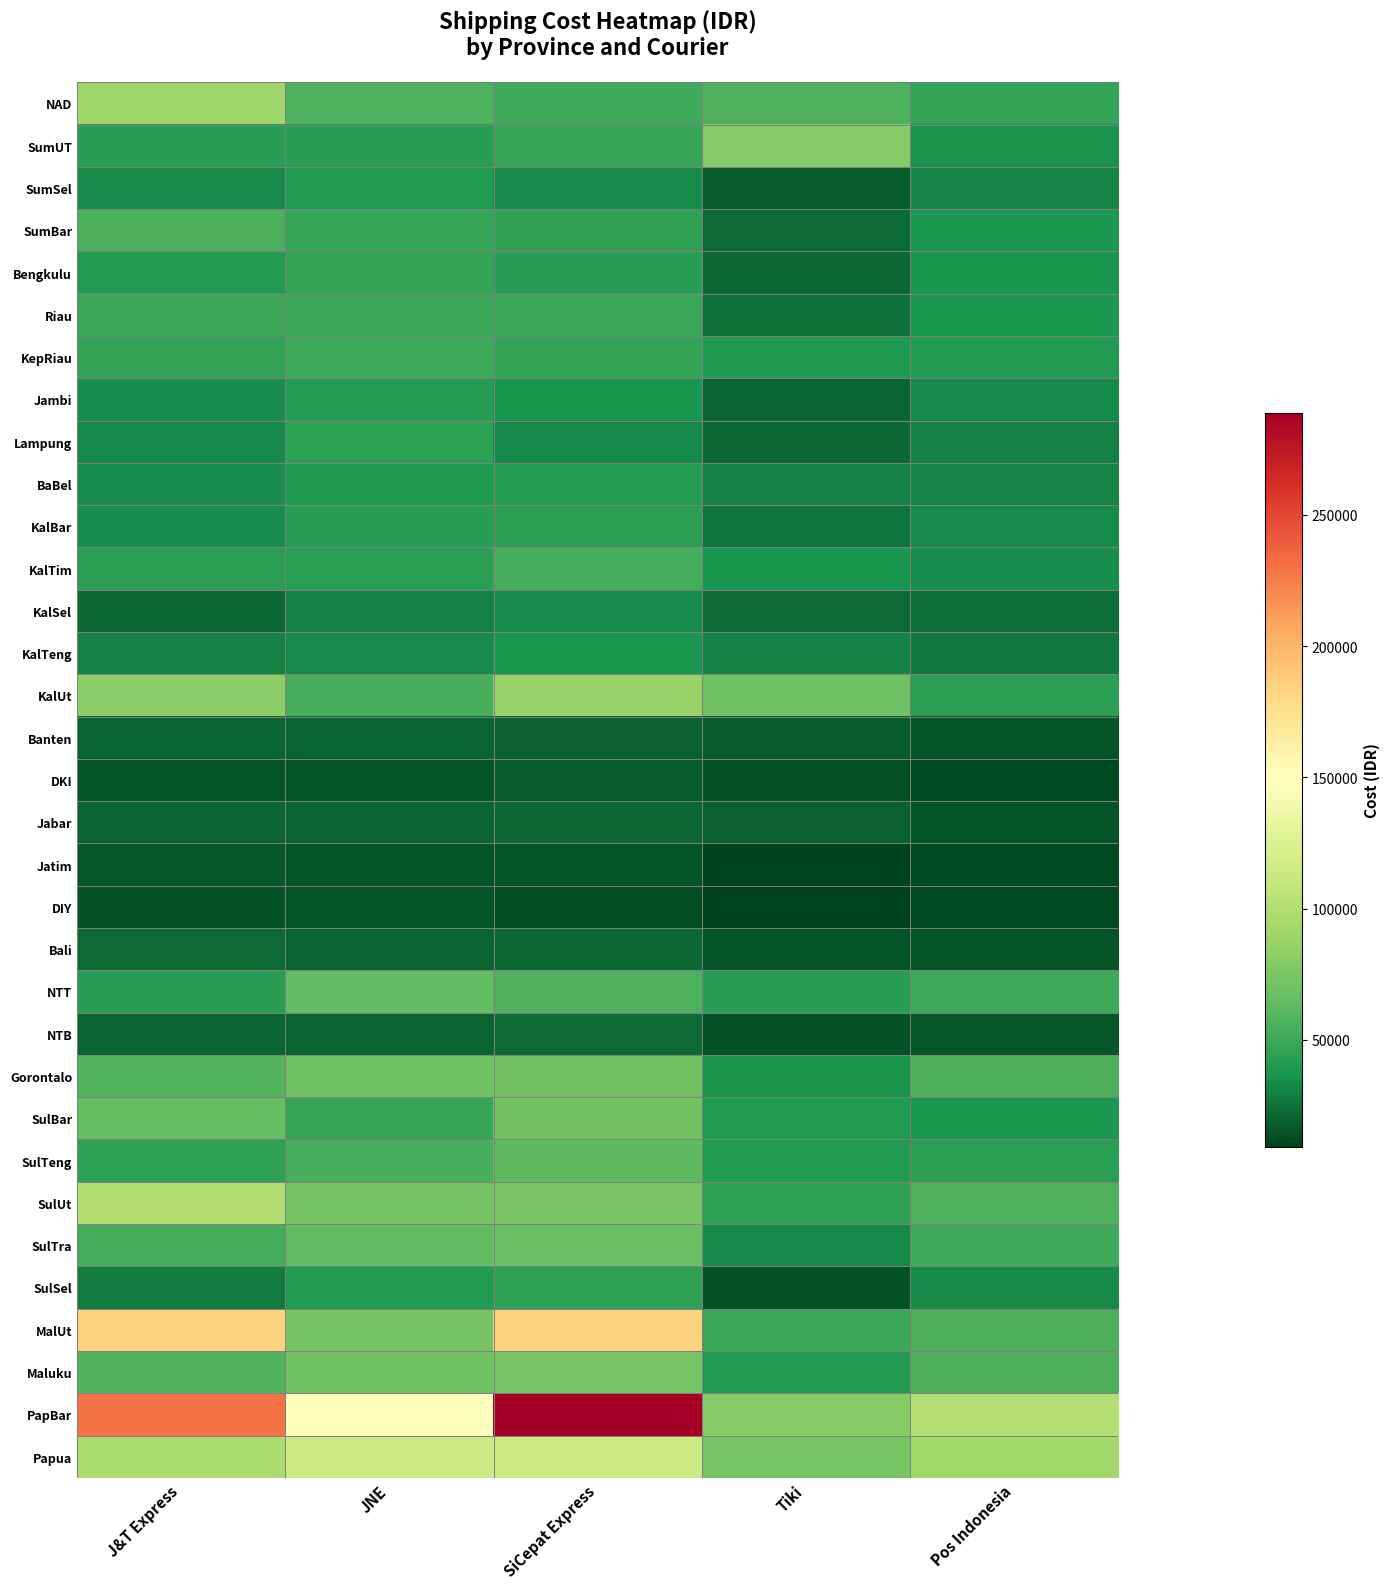

At how many categories does at least one series exceed 153845?

2